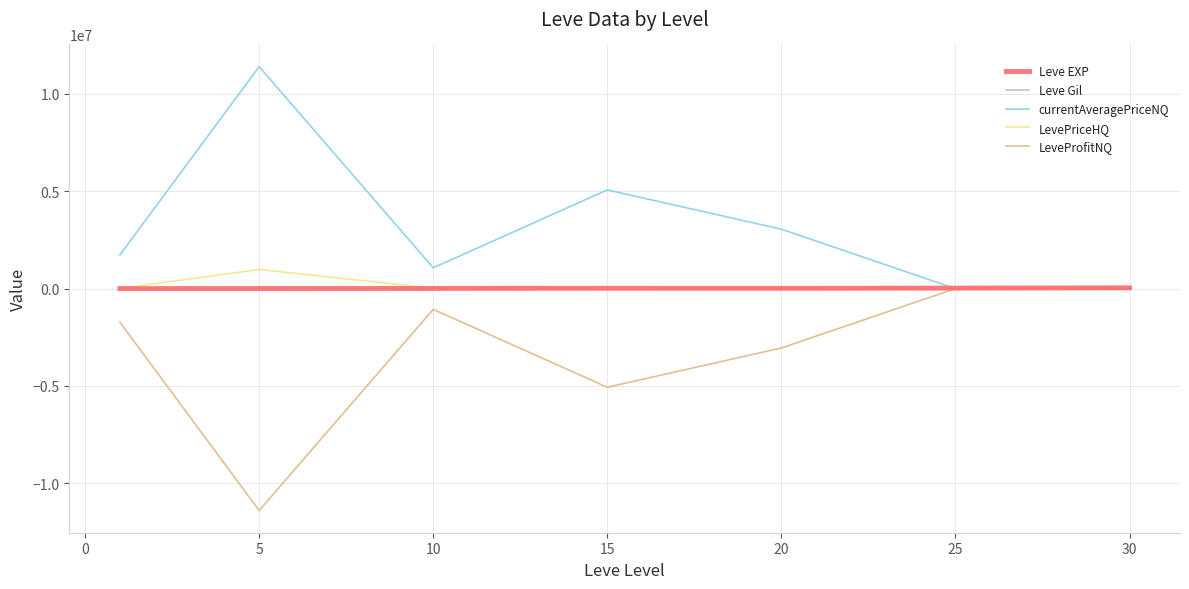

What is the minimum value shown in the chart?

-11398867.5